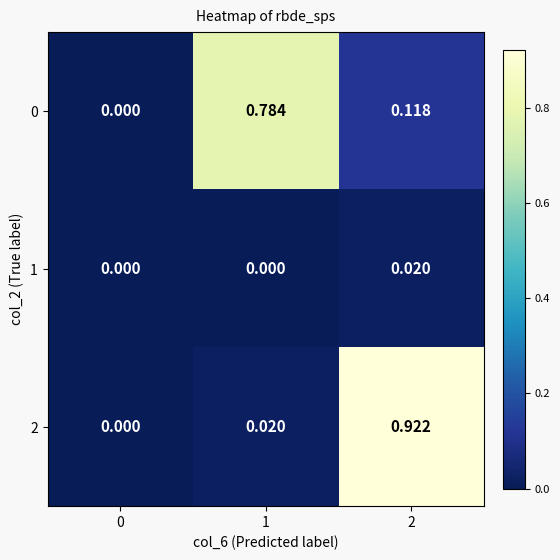

Between 1 and 2, which series saw the biggest shift?

2